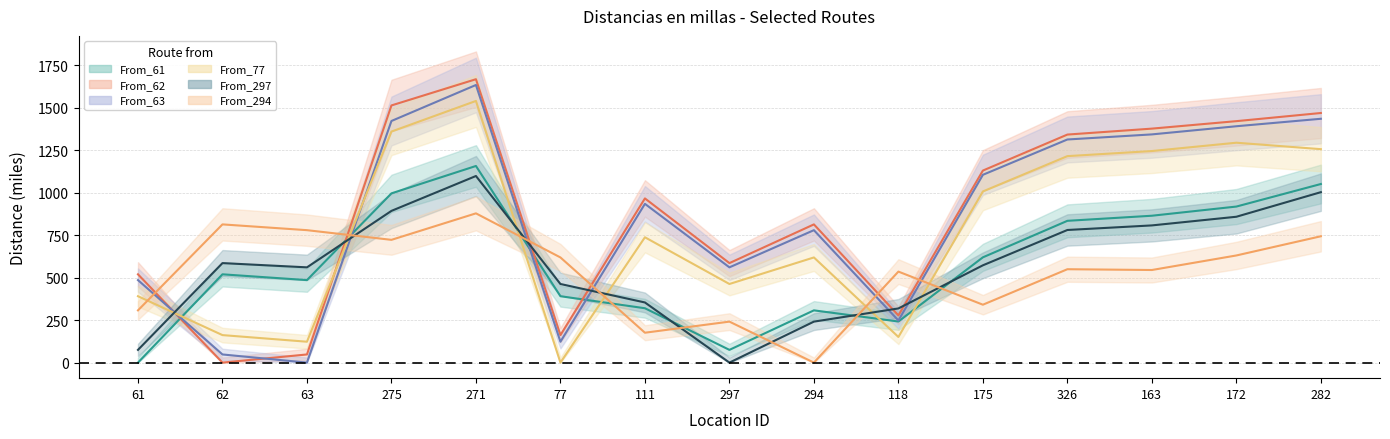

What is the maximum value for From_294?

879.0